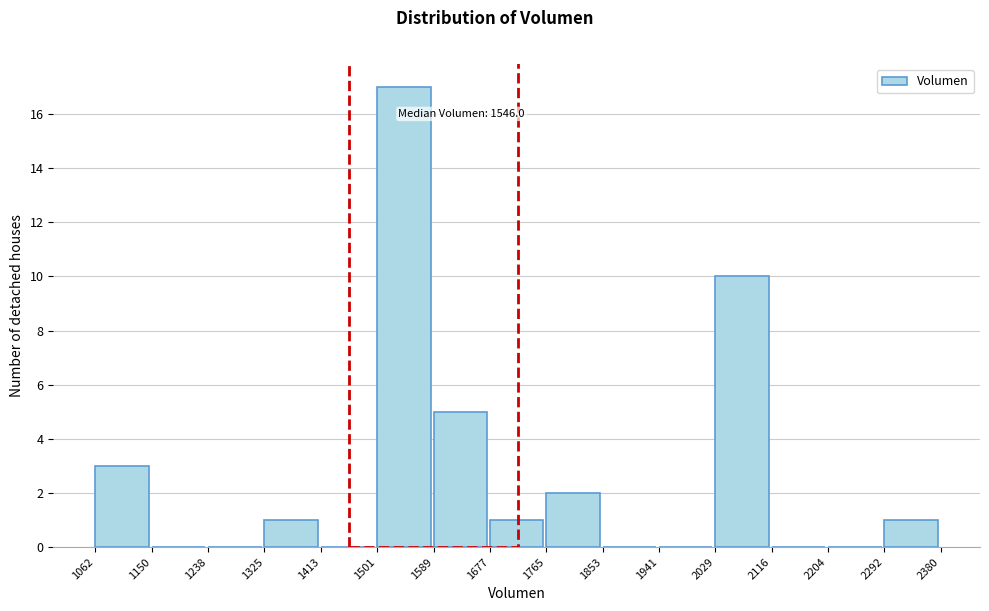

Over which range of the x-axis is the bar tallest?

1501 to 1589